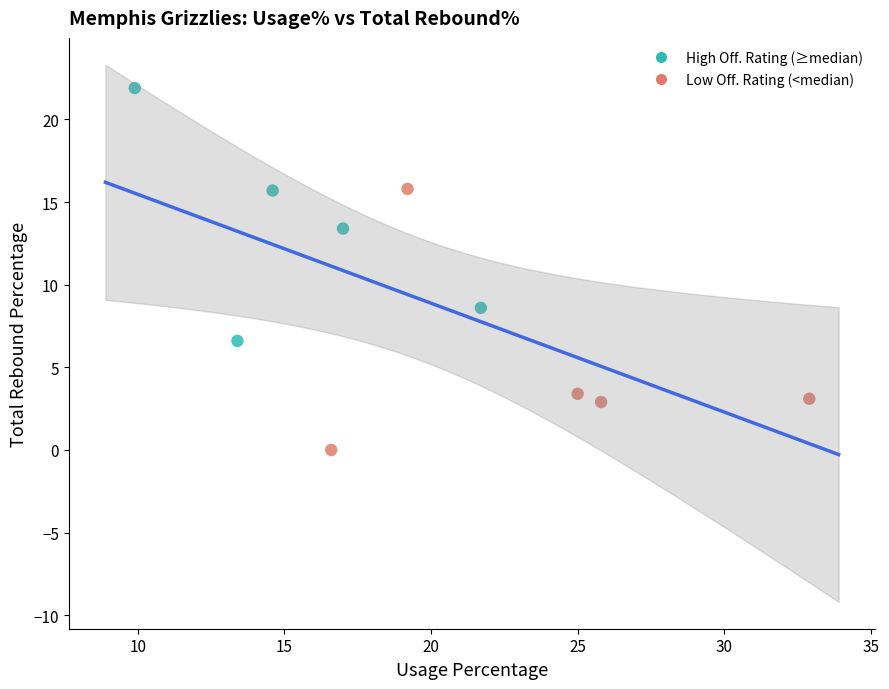

Which series reaches the minimum Y coordinate?

Low Off. Rating (<median)